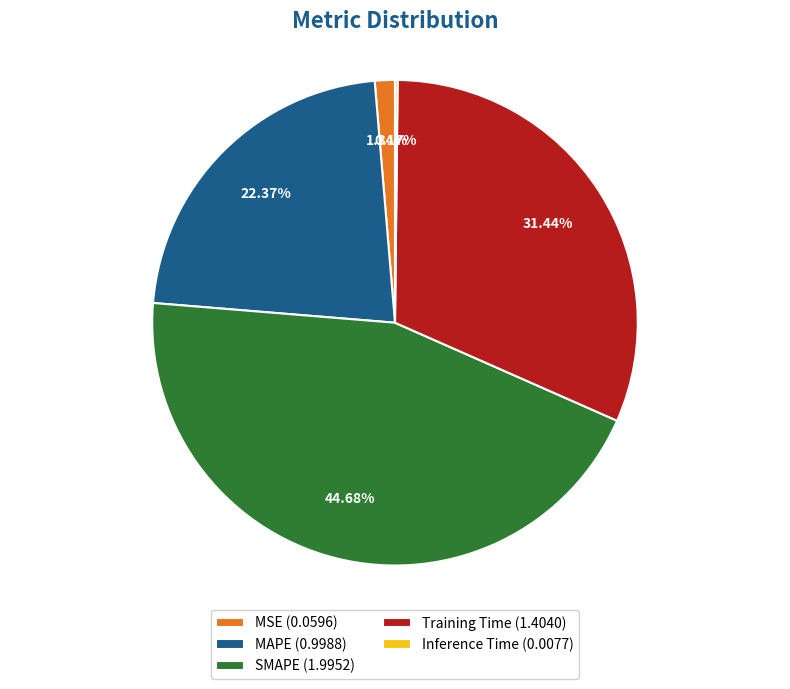

What is the total percentage of Training Time and MSE?

32.8%